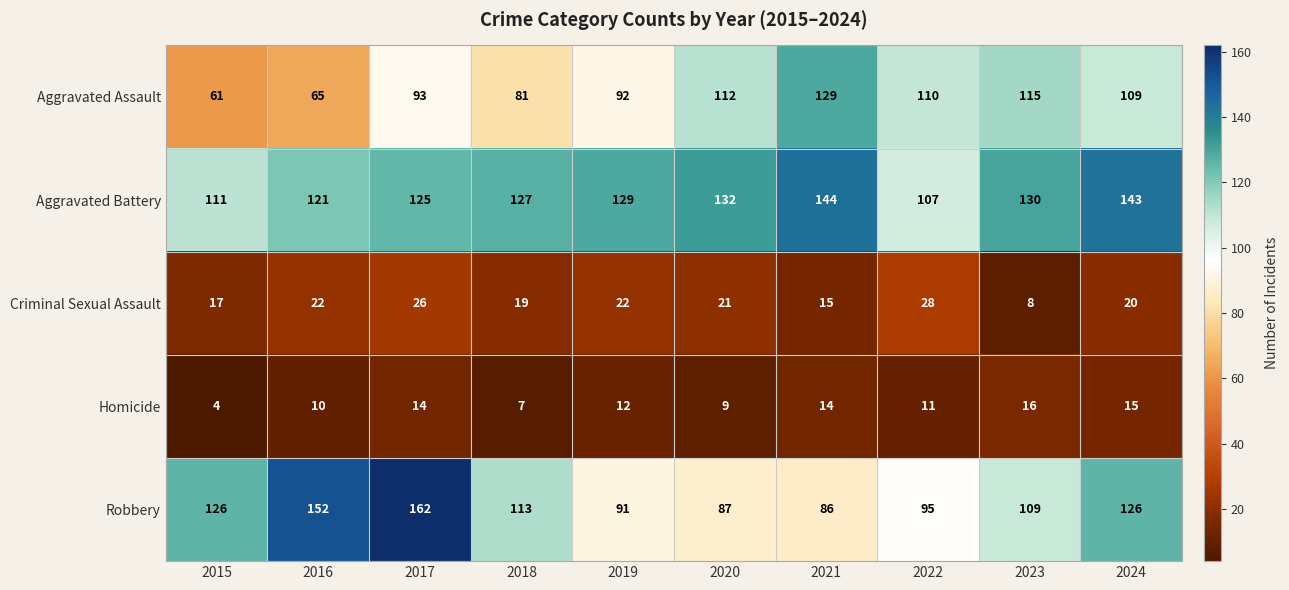

At how many categories does at least one series exceed 128?

7